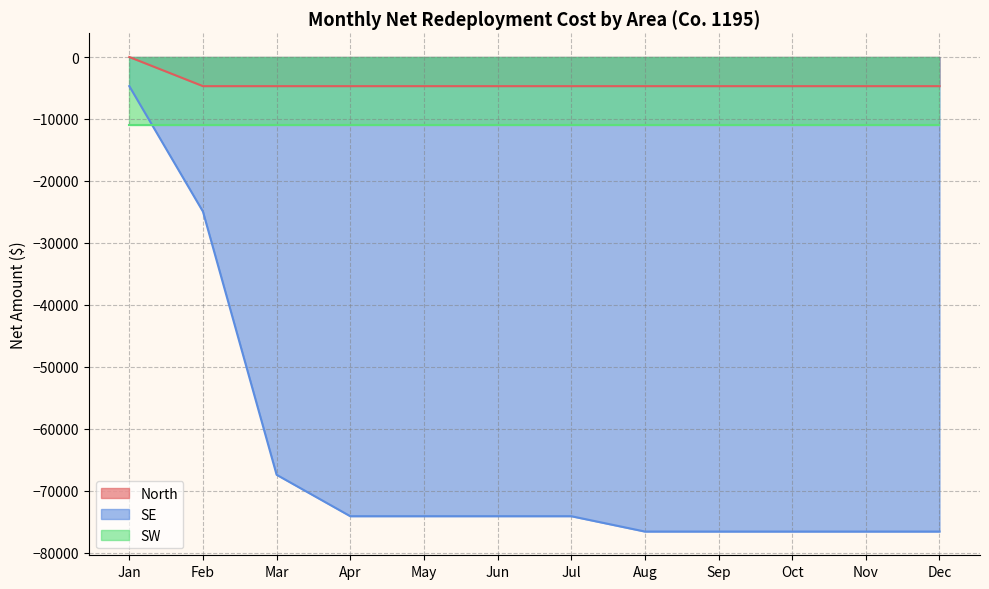

The North series shows -4701.2 at Apr. True or false?

True